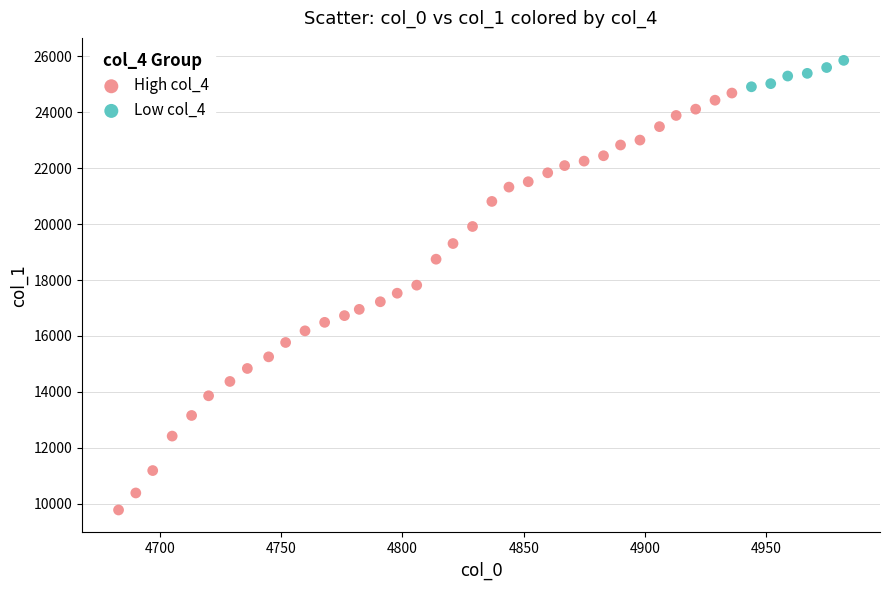

Which series has the largest Y range (max minus min)?

High col_4